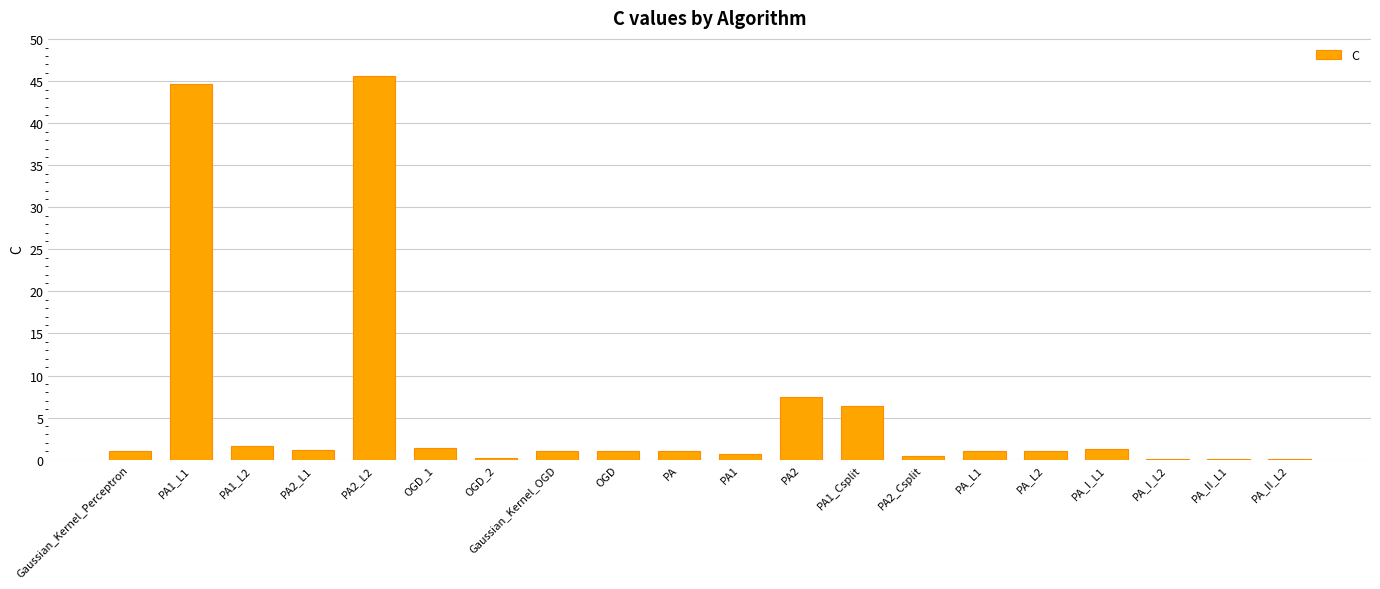

How many distinct data groups are displayed?

1